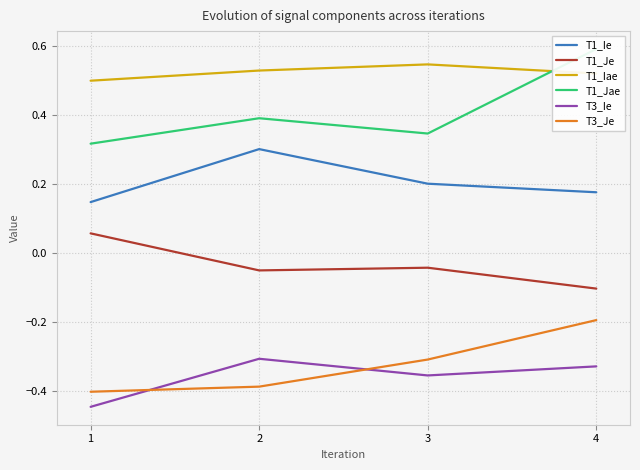

At which label does T1_Iae reach its peak?

3